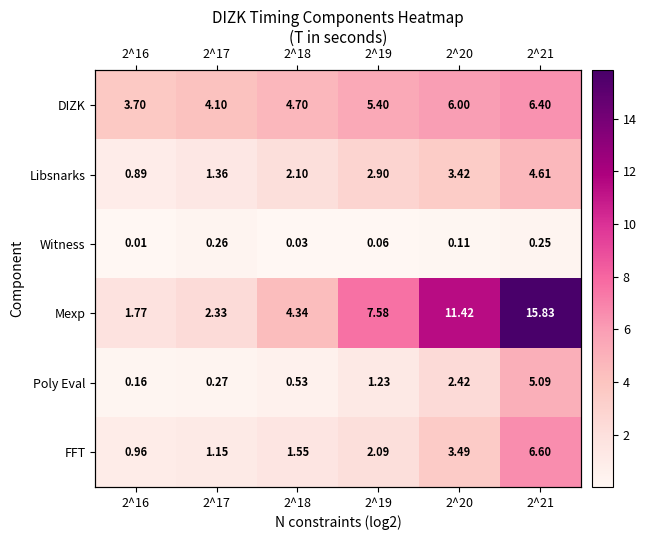

At 2^20, list the series in order from largest to smallest.

Mexp, DIZK, FFT, Libsnarks, Poly Eval, Witness